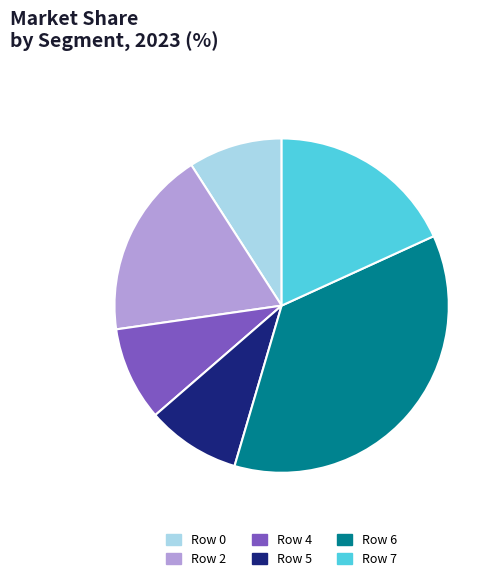

True or false: Row 2 accounts for 31% of the total.

False